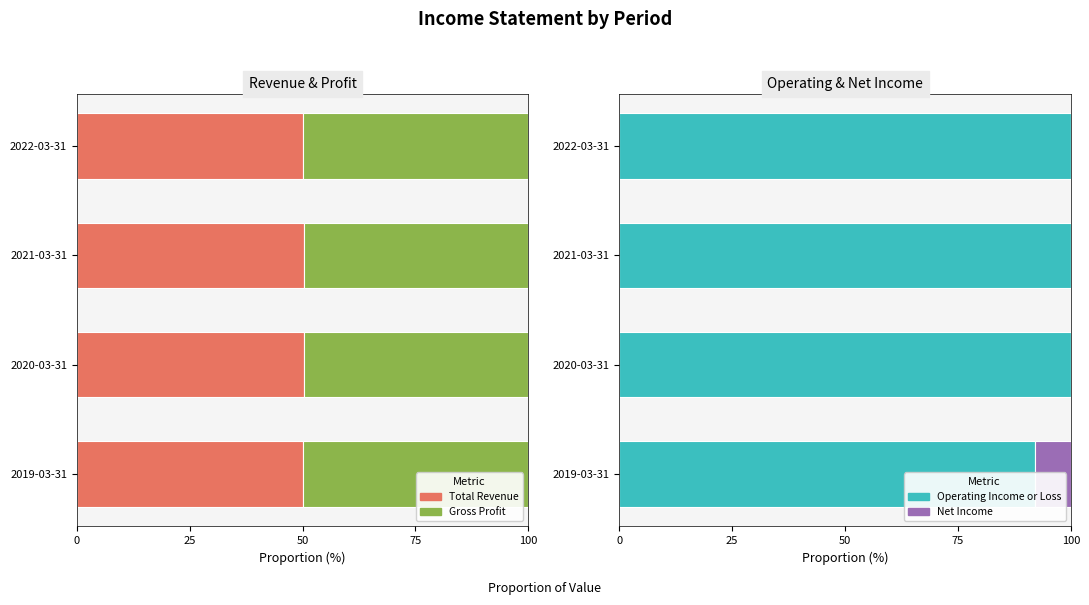

Is it true that Gross Profit equals 83.8 at 2021-03-31?

False